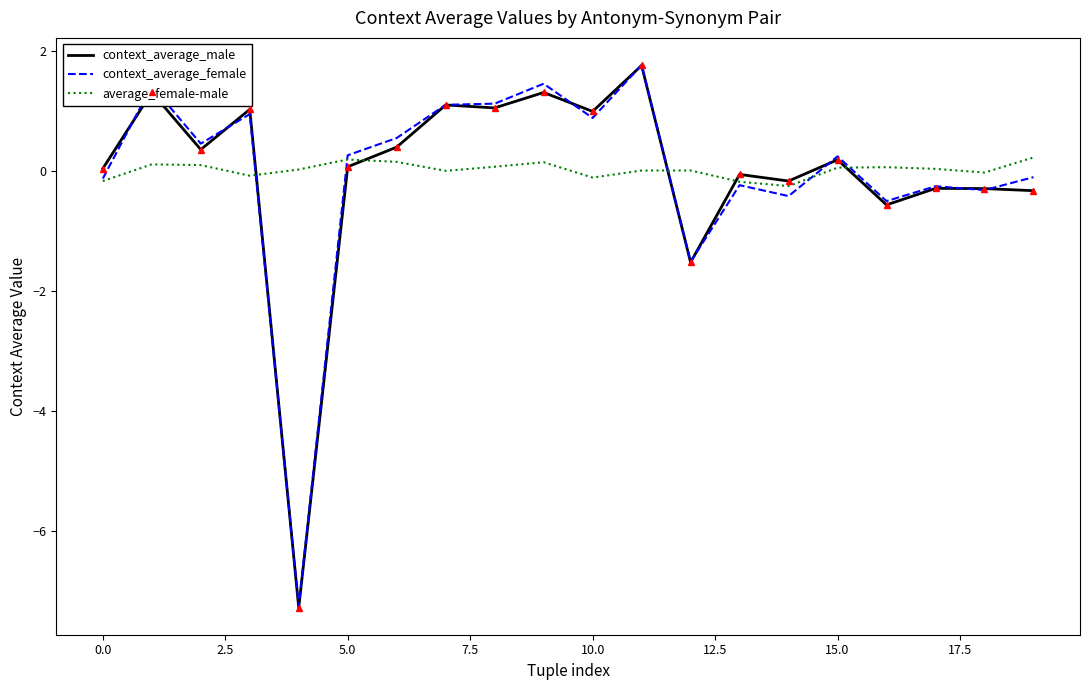

What is the highest value of the context_average_female series?

1.8